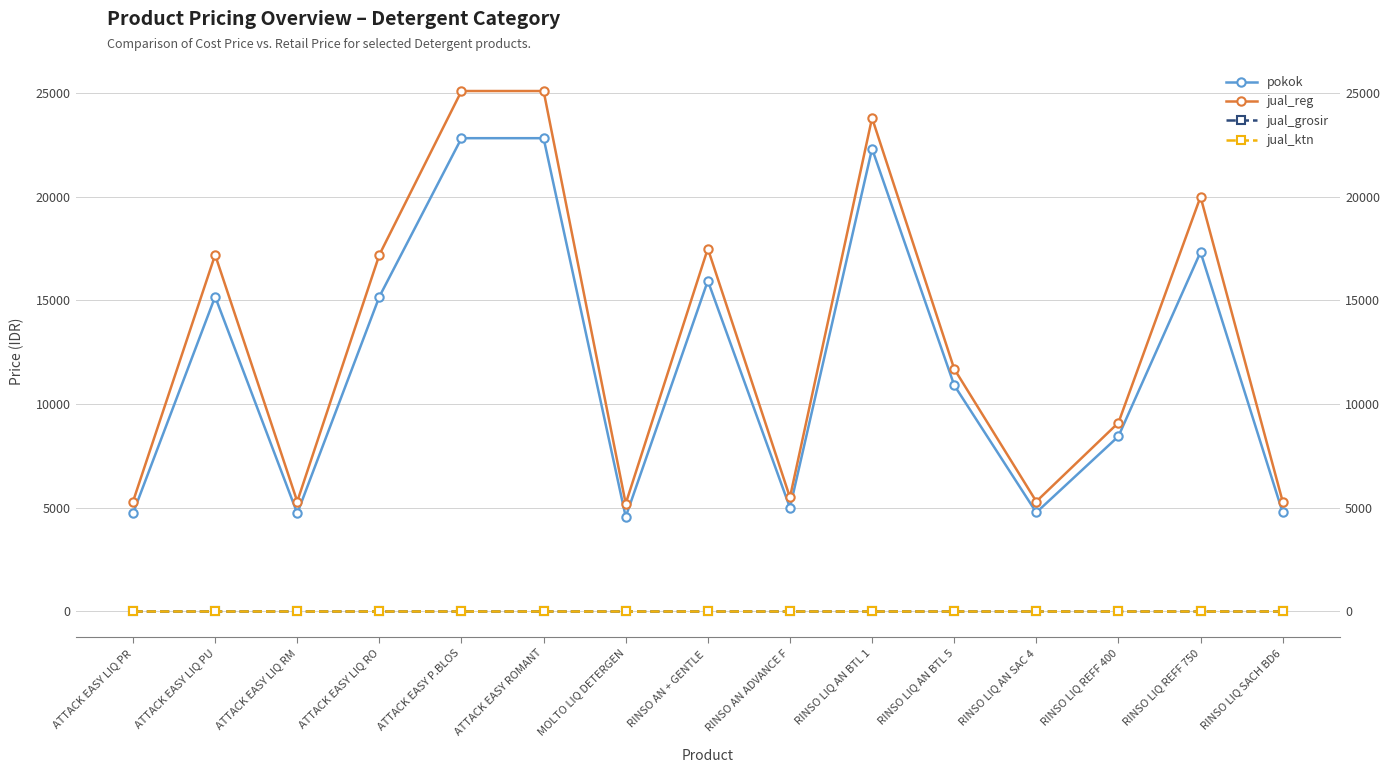

Read the jual_reg value at RINSO LIQ REFF 750, to the nearest 50.

20000